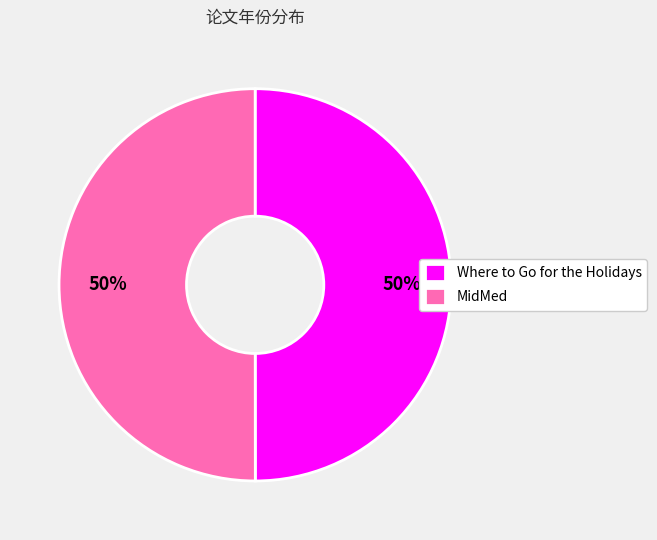

To the nearest percent, what portion does Where to Go for the Holidays represent?

50%